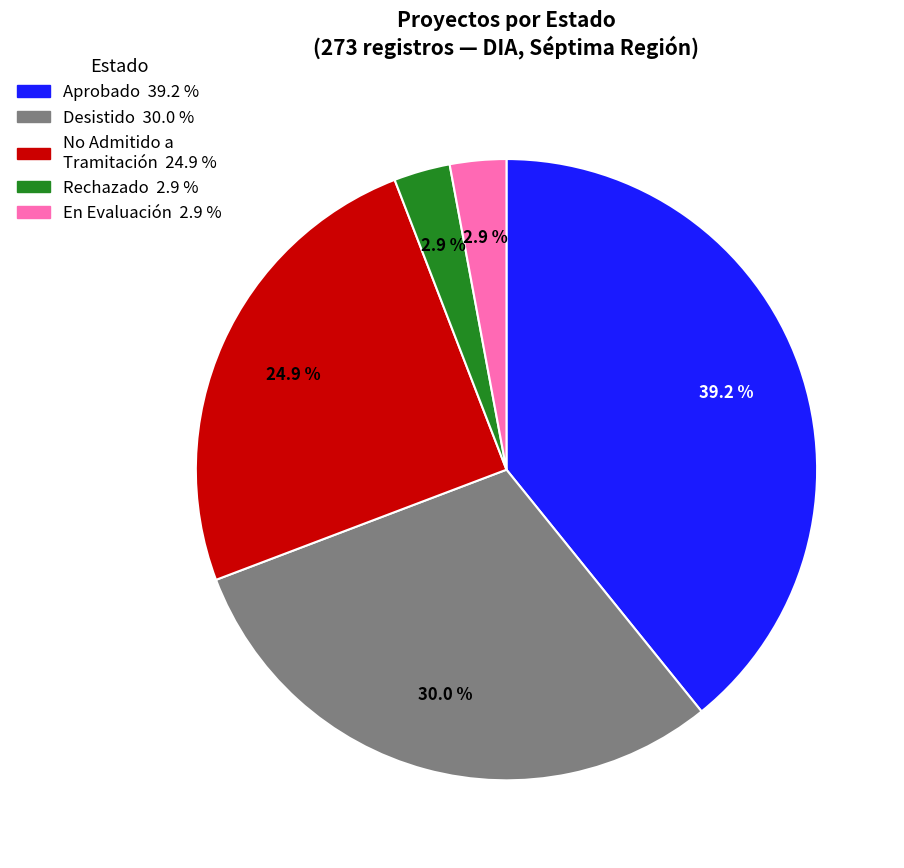

Does any single category account for the majority?

No